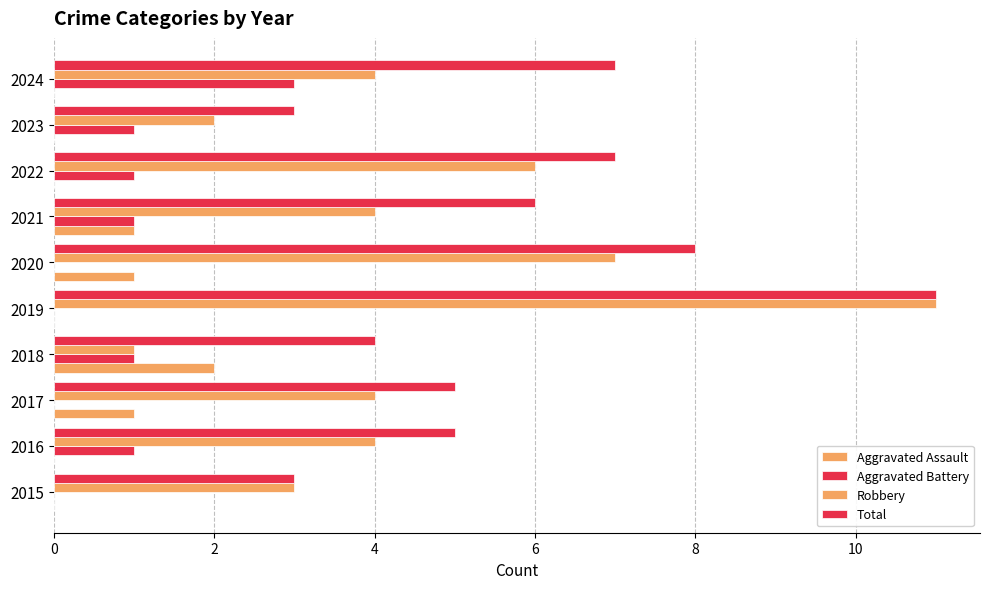

How many Aggravated Assault values are between 0 and 1?

9